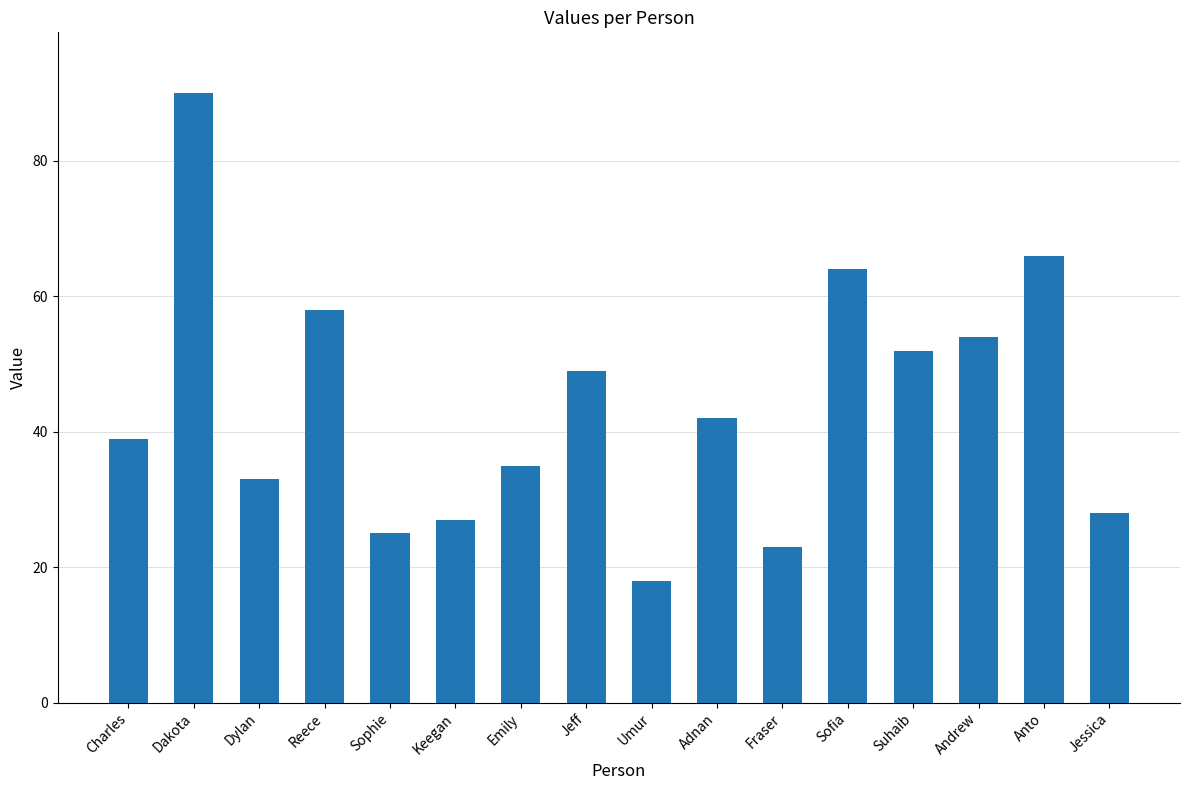

Approximately how many times larger is the value at Jeff compared to Adnan?

1.2